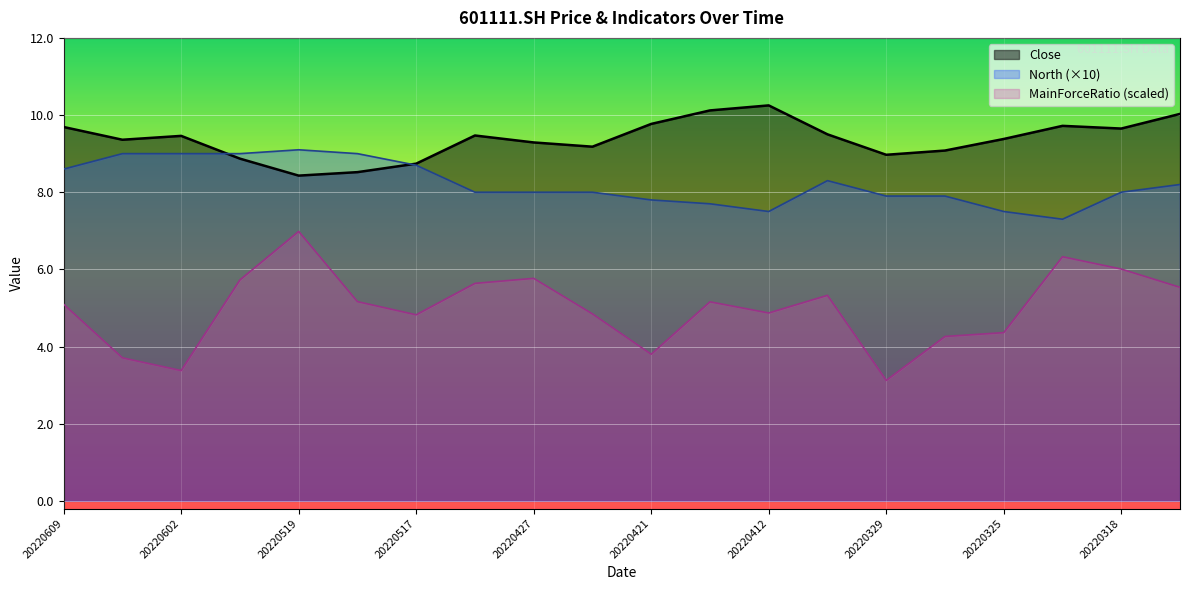

Between 20220427 and 20220324, which is larger?

20220324